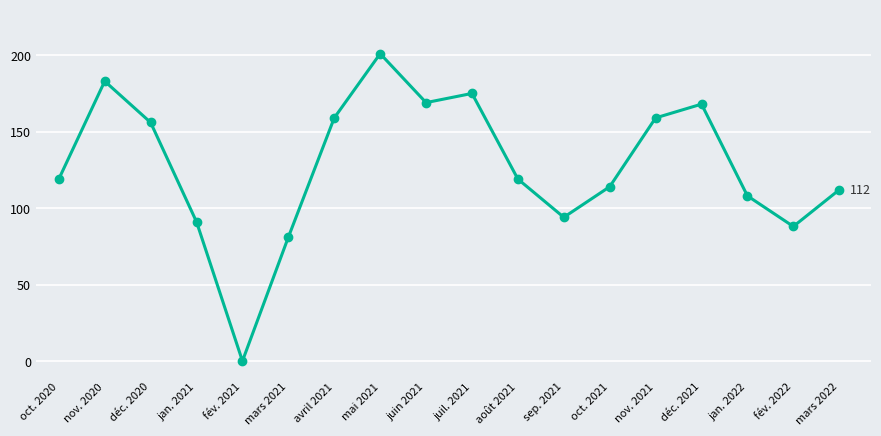

The value at déc. 2020 is 156. True or false?

True